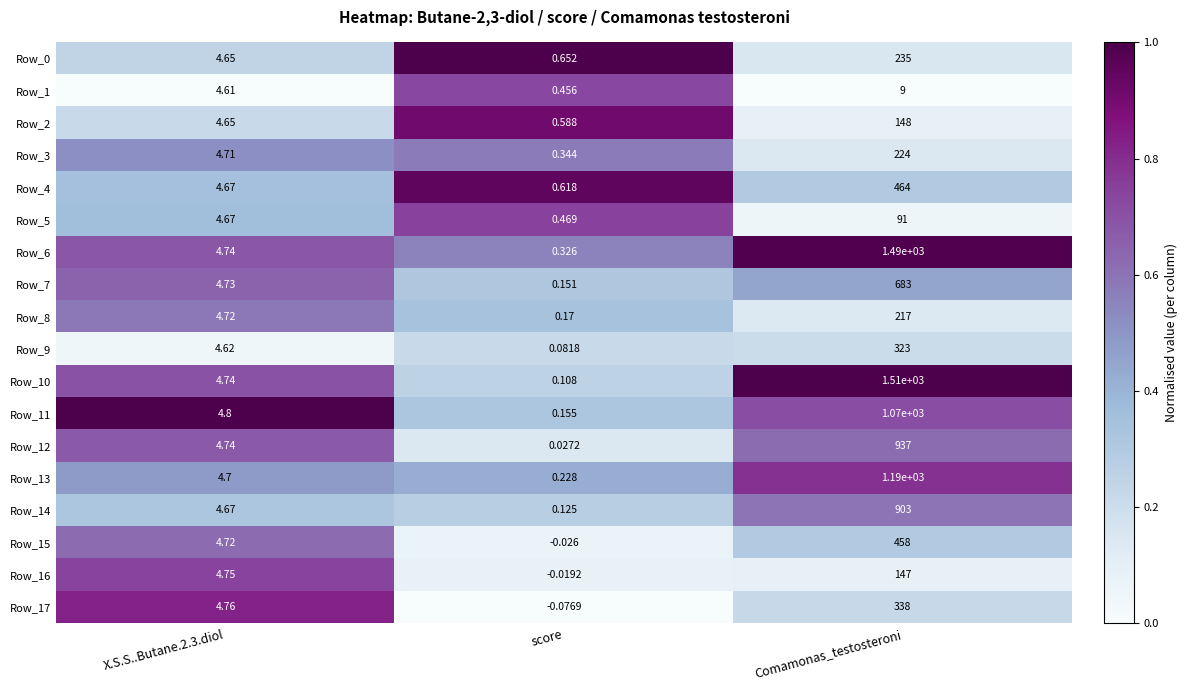

At which label does Row_1 reach its minimum?

score